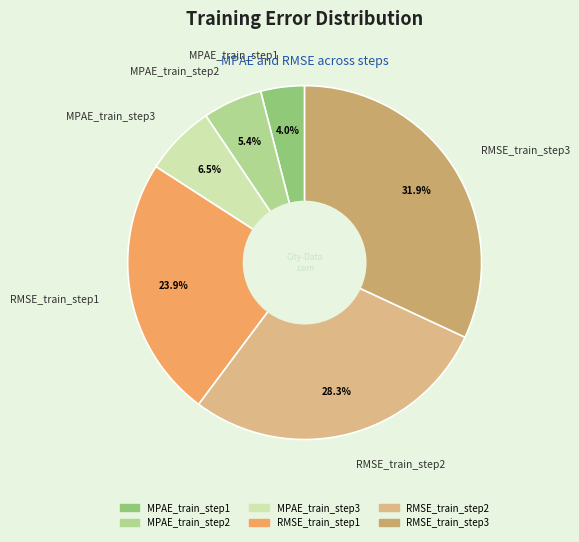

How much of the chart is everything except MPAE_train_step3?

93.5%